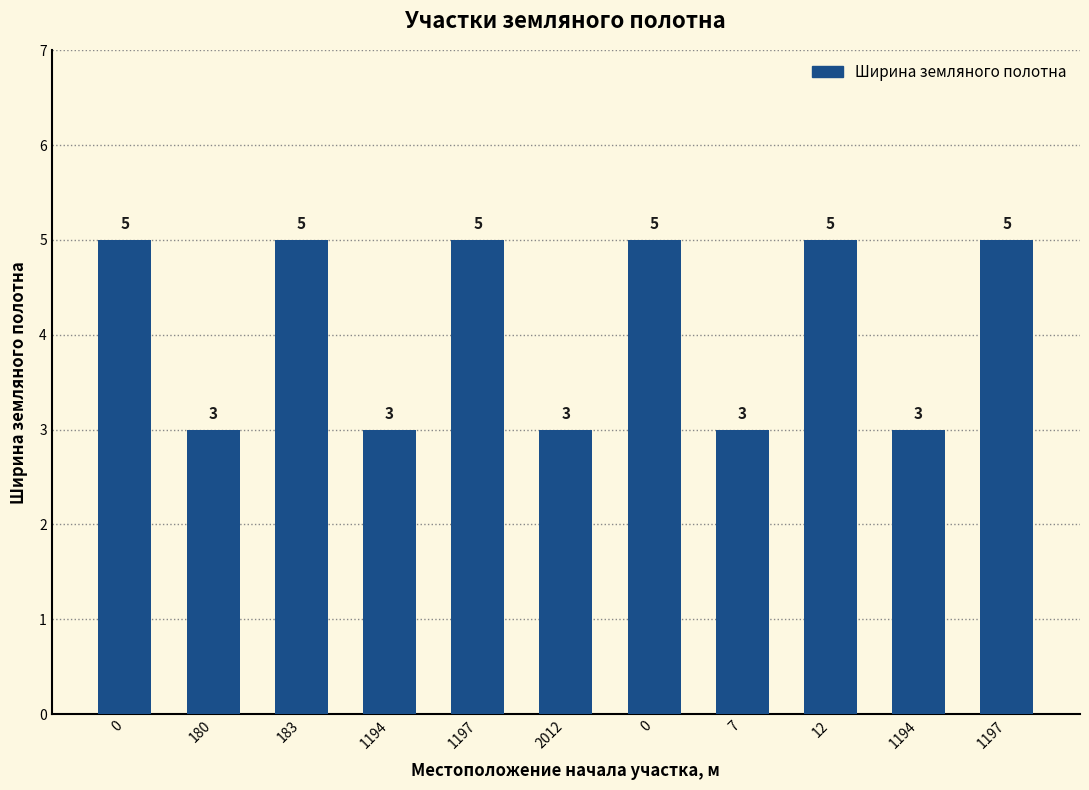

What is the smallest value displayed?

3